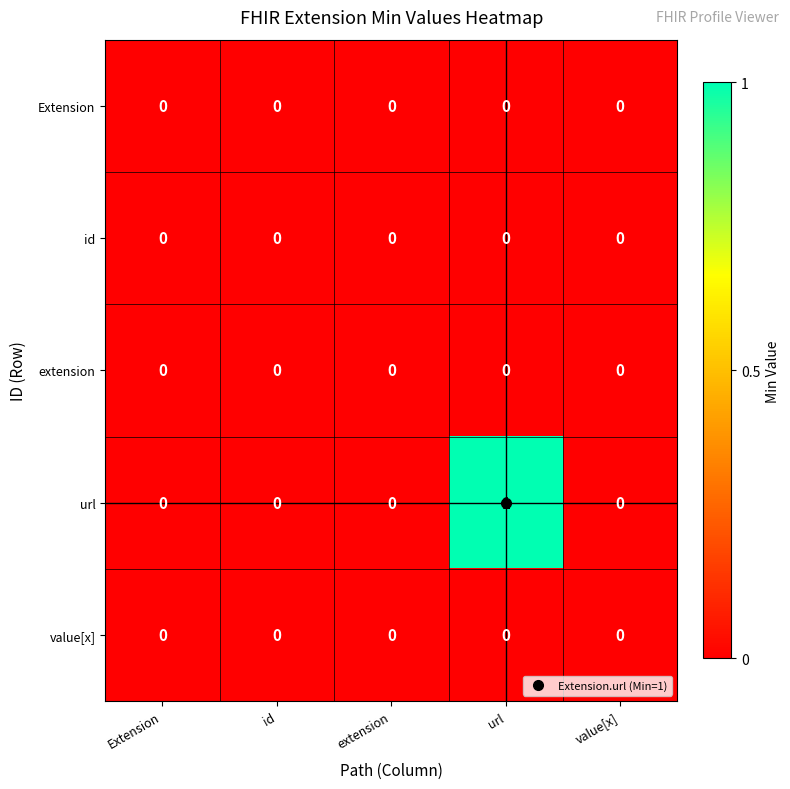

Which series has the largest total across all categories?

url